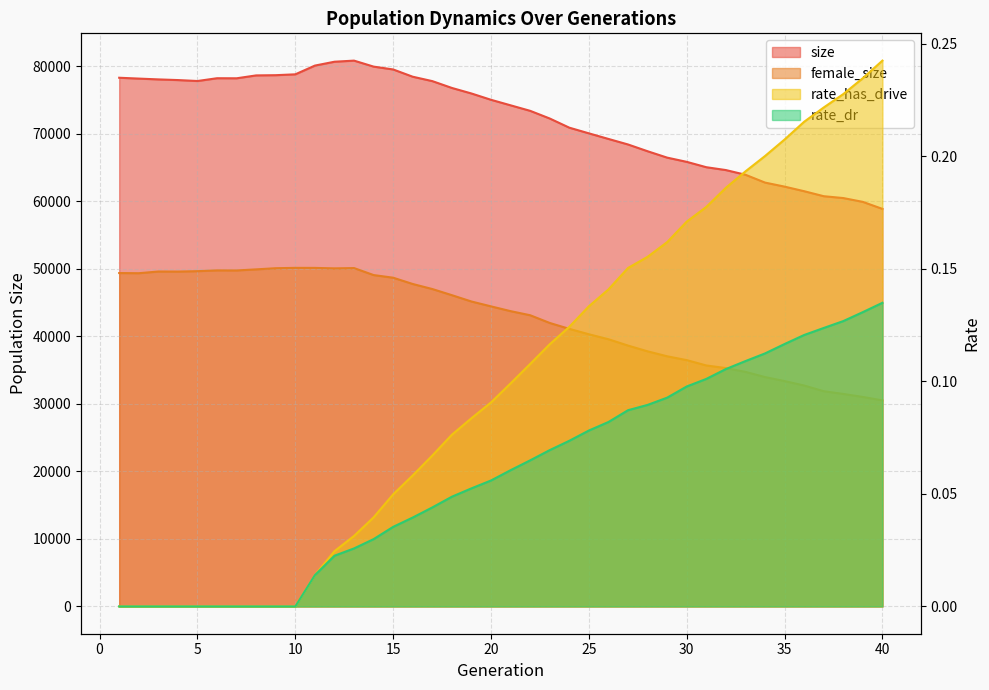

Reading left to right, list all the values displayed in this chart.

size: 78271.0	78146.0	78026.0	77927.0	77788.0	78200.0	78191.0	78618.0	78650.0	78778.0	80071.0	80642.0	80806.0	79919.0	79497.0	78422.0	77772.0	76761.0	75941.0	75006.0	74189.0	73373.0	72236.0	70880.0	70039.0	69212.0	68392.0	67391.0	66444.0	65819.0	65026.0	64603.0	63910.0	62751.0	62152.0	61474.0	60734.0	60460.0	59893.0	58854.0
female_size: 49357.0	49333.0	49583.0	49573.0	49635.0	49752.0	49742.0	49901.0	50073.0	50124.0	50119.0	50050.0	50094.0	49059.0	48667.0	47736.0	46991.0	46081.0	45144.0	44423.0	43717.0	43110.0	41967.0	41093.0	40293.0	39557.0	38618.0	37765.0	37032.0	36464.0	35675.0	35286.0	34728.0	33960.0	33365.0	32708.0	31865.0	31460.0	31015.0	30507.0
rate_has_drive: 0.0	0.0	0.0	0.0	0.0	0.0	0.0	0.0	0.0	0.0	0.0	0.0	0.0	0.0	0.0	0.1	0.1	0.1	0.1	0.1	0.1	0.1	0.1	0.1	0.1	0.1	0.2	0.2	0.2	0.2	0.2	0.2	0.2	0.2	0.2	0.2	0.2	0.2	0.2	0.2
rate_dr: 0.0	0.0	0.0	0.0	0.0	0.0	0.0	0.0	0.0	0.0	0.0	0.0	0.0	0.0	0.0	0.0	0.0	0.0	0.1	0.1	0.1	0.1	0.1	0.1	0.1	0.1	0.1	0.1	0.1	0.1	0.1	0.1	0.1	0.1	0.1	0.1	0.1	0.1	0.1	0.1